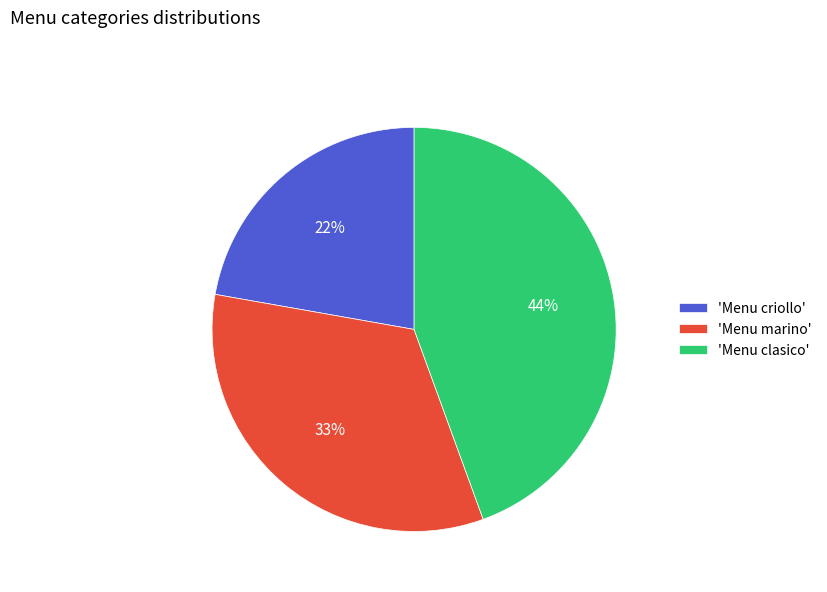

Combined, do 'Menu clasico' and 'Menu marino' account for over 50%?

Yes